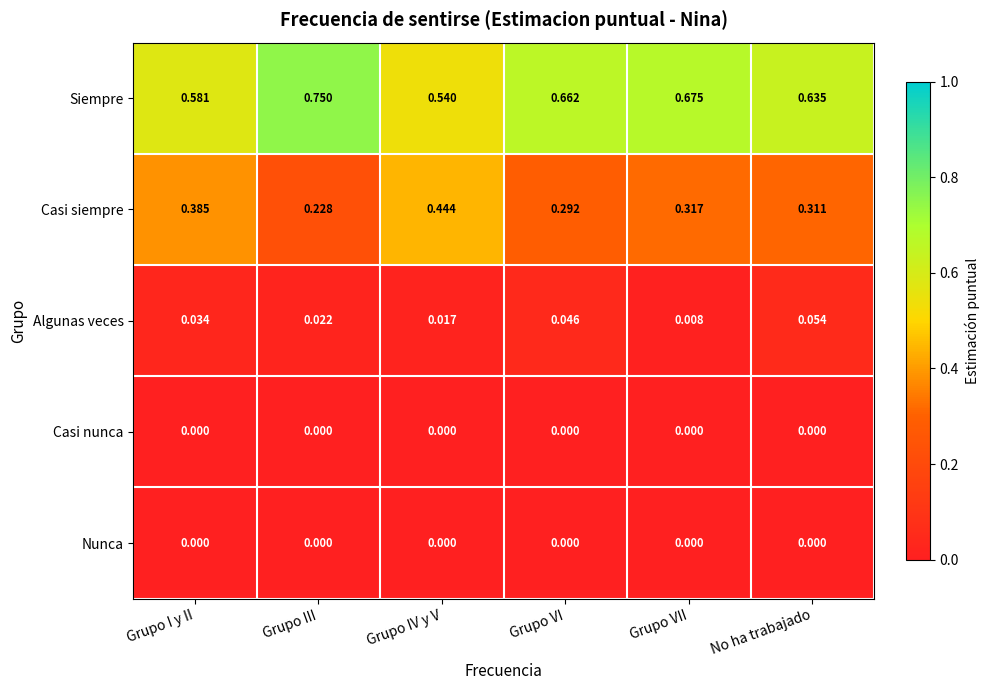

How many distinct data groups are displayed?

5